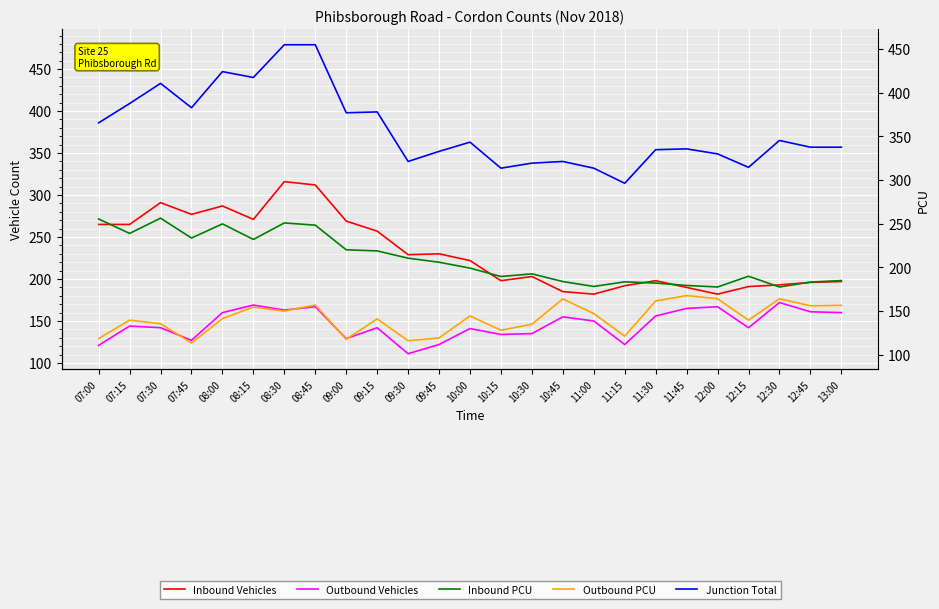

Reading right to left, what are all the values shown in this chart?

Inbound Vehicles: 197.0	196.0	193.0	191.0	182.0	190.0	198.0	192.0	182.0	185.0	203.0	198.0	222.0	230.0	229.0	257.0	269.0	312.0	316.0	271.0	287.0	277.0	291.0	265.0	265.0
Outbound Vehicles: 160.0	161.0	172.0	142.0	167.0	165.0	156.0	122.0	150.0	155.0	135.0	134.0	141.0	122.0	111.0	142.0	129.0	167.0	163.0	169.0	160.0	127.0	142.0	144.0	121.0
Inbound PCU: 198.2	196.3	190.5	203.3	190.5	192.3	195.2	196.7	191.2	197.0	206.2	203.0	213.0	220.0	224.8	233.5	234.8	264.1	266.8	247.1	265.6	248.8	272.5	254.3	271.5
Outbound PCU: 168.7	168.2	176.5	151.0	176.5	180.3	173.8	132.0	158.8	176.3	146.2	139.0	156.0	129.8	126.5	152.5	128.2	169.0	161.8	166.7	152.8	123.8	146.8	151.0	129.2
Junction Total: 357.0	357.0	365.0	333.0	349.0	355.0	354.0	314.0	332.0	340.0	338.0	332.0	363.0	352.0	340.0	399.0	398.0	479.0	479.0	440.0	447.0	404.0	433.0	409.0	386.0